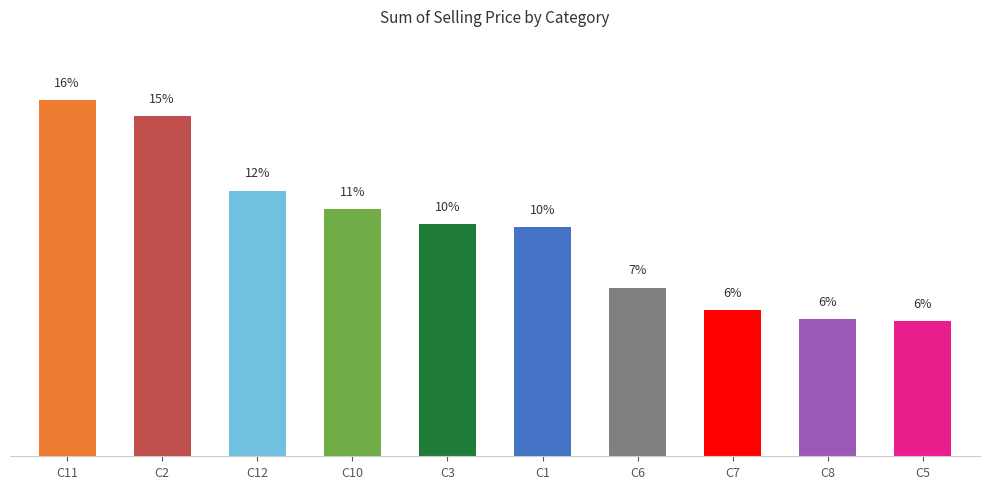

What value does the data have at C2?

24153.1